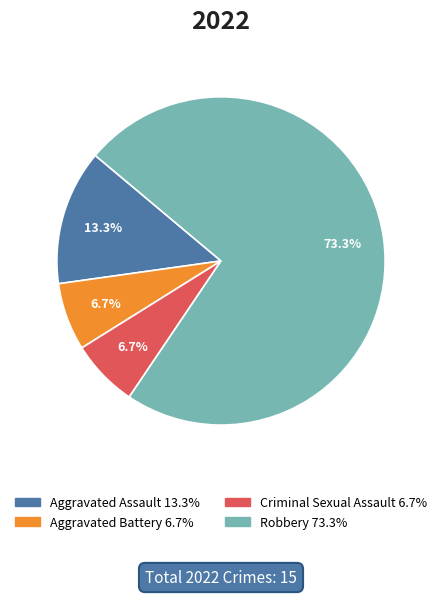

Is there any slice that represents more than half of the pie?

Yes